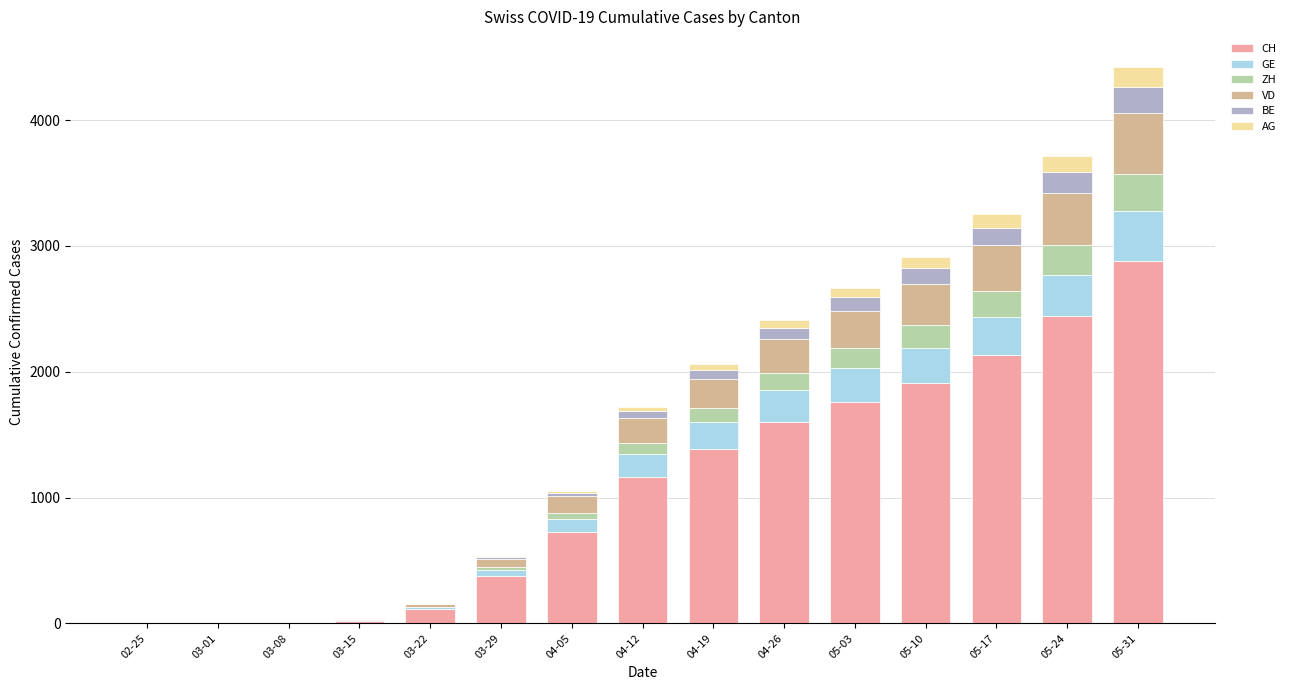

At which category is the sum across all series the highest?

05-31